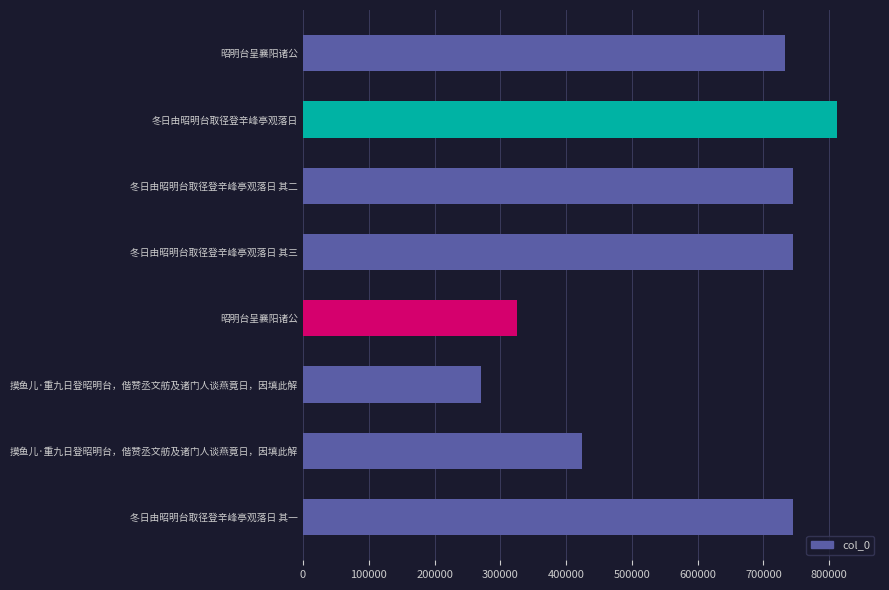

What is the difference between the maximum and minimum values?

541633